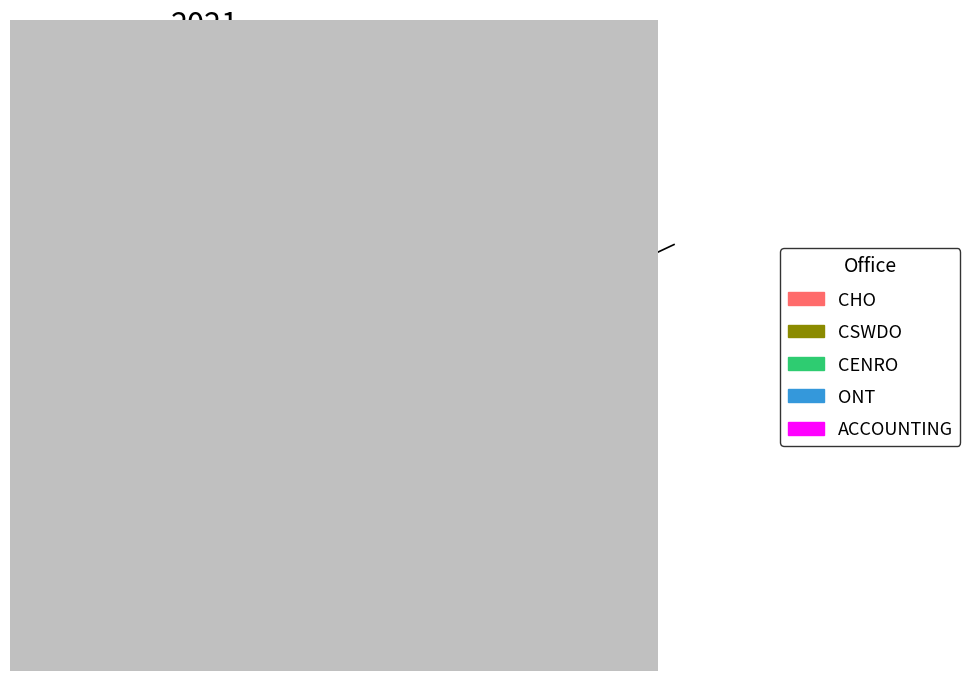

What is the total percentage of ONT and CENRO?

32.0%